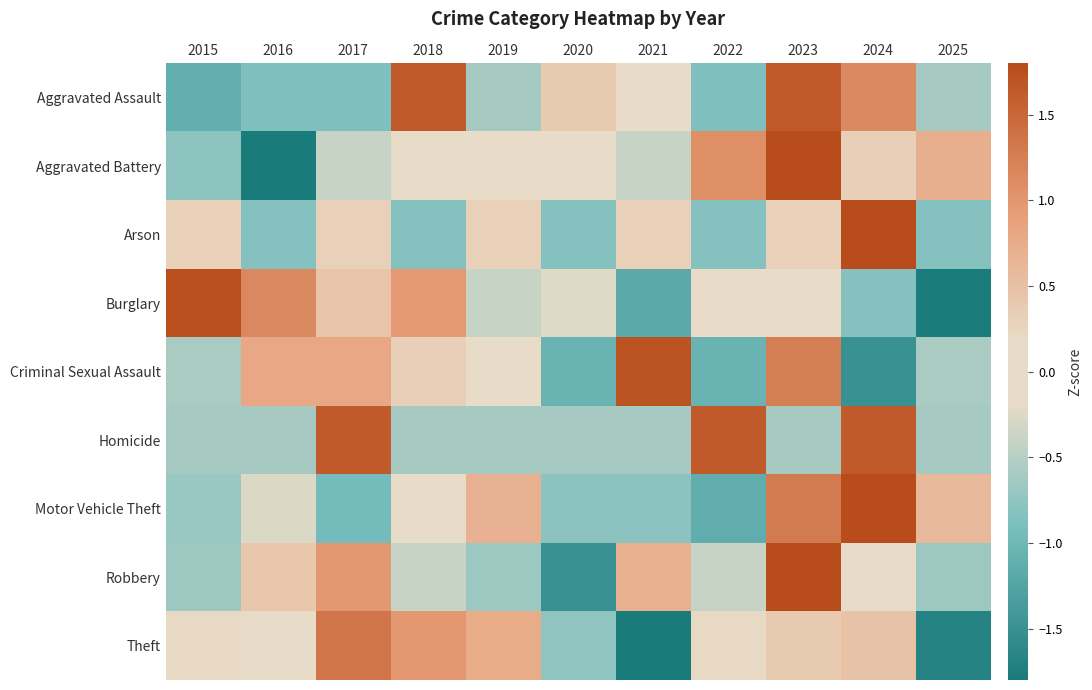

Reading left to right, what are all the values shown in this chart?

Aggravated Assault: 2015=-1.1	2016=-0.9	2017=-0.9	2018=1.6	2019=-0.6	2020=0.4	2021=0.1	2022=-0.9	2023=1.6	2024=1.1	2025=-0.6
Aggravated Battery: 2015=-0.8	2016=-2.2	2017=-0.4	2018=-0.0	2019=-0.0	2020=-0.0	2021=-0.4	2022=1.1	2023=1.8	2024=0.3	2025=0.7
Arson: 2015=0.3	2016=-0.8	2017=0.3	2018=-0.8	2019=0.3	2020=-0.8	2021=0.3	2022=-0.8	2023=0.3	2024=2.6	2025=-0.8
Burglary: 2015=1.7	2016=1.1	2017=0.5	2018=1.0	2019=-0.4	2020=-0.2	2021=-1.2	2022=0.0	2023=0.1	2024=-0.8	2025=-1.8
Criminal Sexual Assault: 2015=-0.6	2016=0.8	2017=0.8	2018=0.3	2019=-0.1	2020=-1.0	2021=1.7	2022=-1.0	2023=1.3	2024=-1.5	2025=-0.6
Homicide: 2015=-0.6	2016=-0.6	2017=1.6	2018=-0.6	2019=-0.6	2020=-0.6	2021=-0.6	2022=1.6	2023=-0.6	2024=1.6	2025=-0.6
Motor Vehicle Theft: 2015=-0.7	2016=-0.3	2017=-1.0	2018=-0.1	2019=0.7	2020=-0.8	2021=-0.8	2022=-1.1	2023=1.3	2024=2.1	2025=0.6
Robbery: 2015=-0.7	2016=0.4	2017=1.0	2018=-0.4	2019=-0.7	2020=-1.5	2021=0.7	2022=-0.4	2023=2.3	2024=-0.1	2025=-0.7
Theft: 2015=0.2	2016=0.0	2017=1.3	2018=1.0	2019=0.8	2020=-0.8	2021=-1.9	2022=0.2	2023=0.4	2024=0.5	2025=-1.7